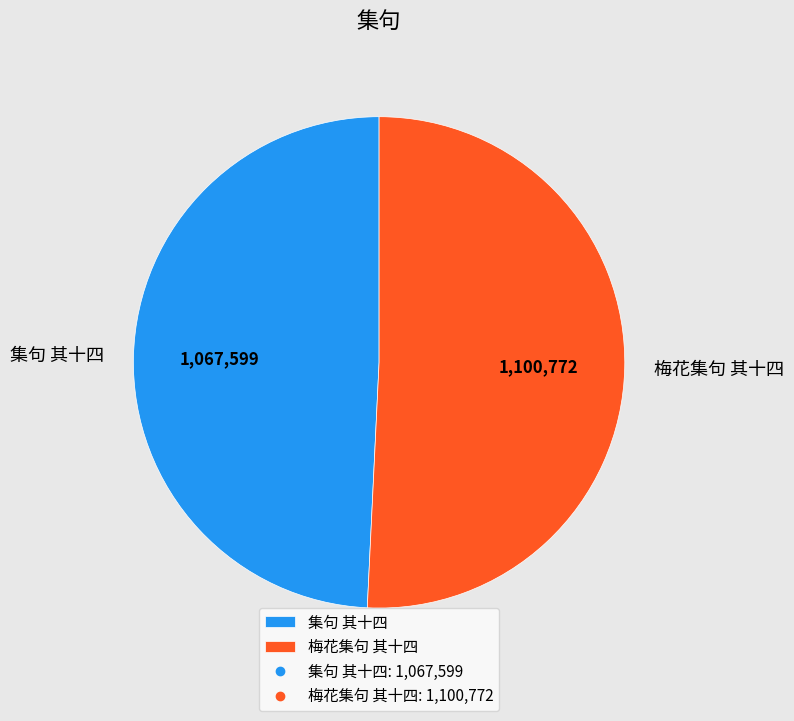

Is the sum of 集句 其十四 and 梅花集句 其十四 greater than half?

Yes